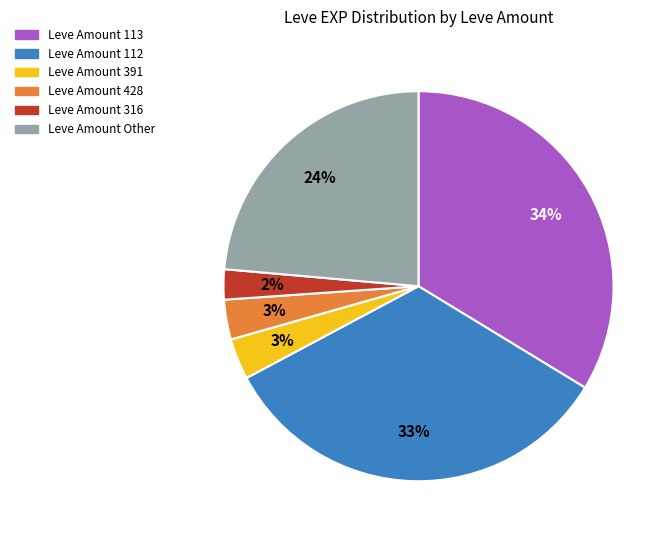

To the nearest percent, what is the average slice percentage?

17%